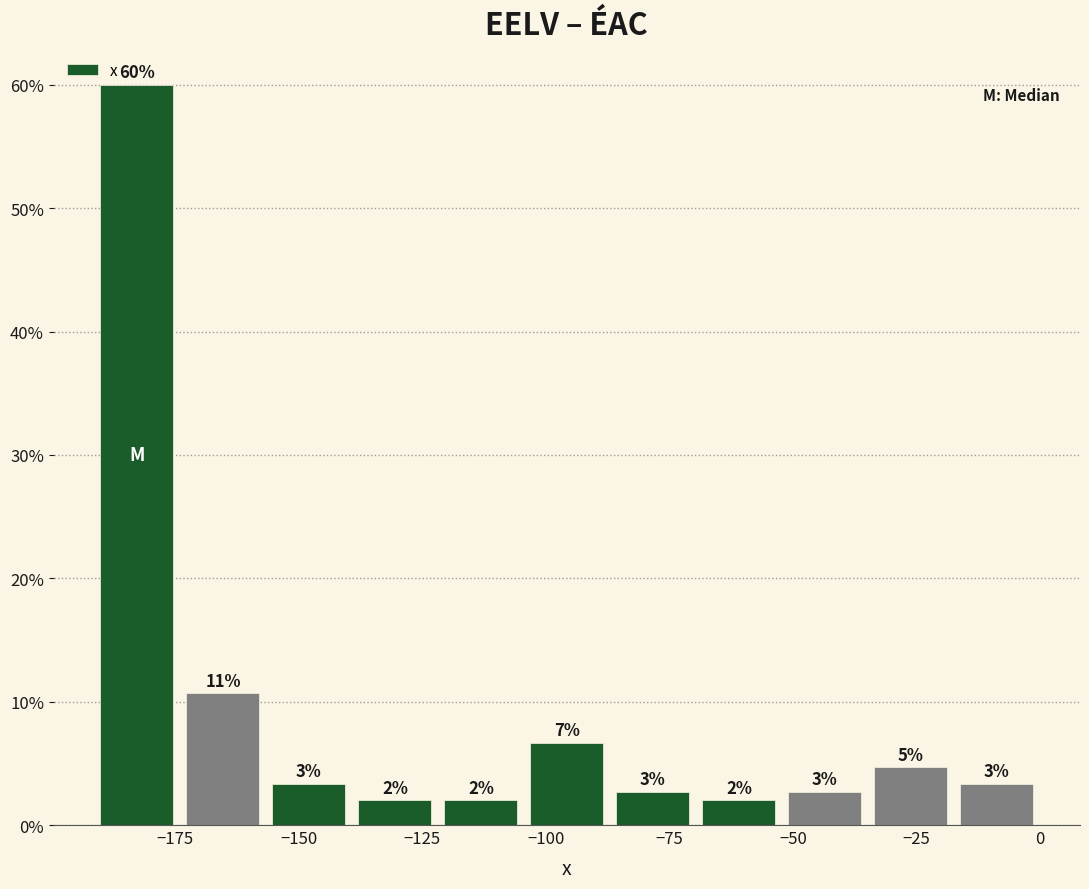

Around what value on the x-axis is the tallest bar? Give the approximate position of its centre, as read against the axis.

-185